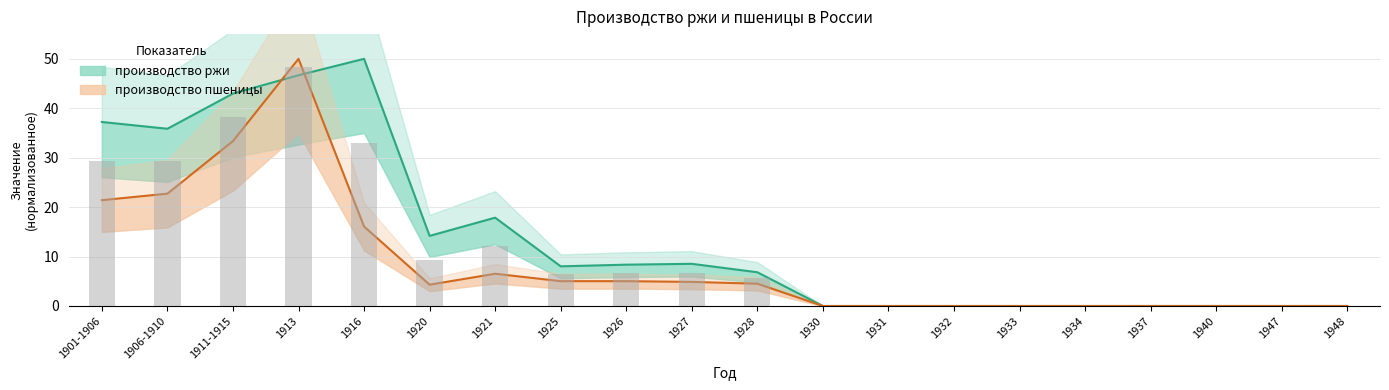

True or false: производство ржи has a value of 0.0 at 1937.

False